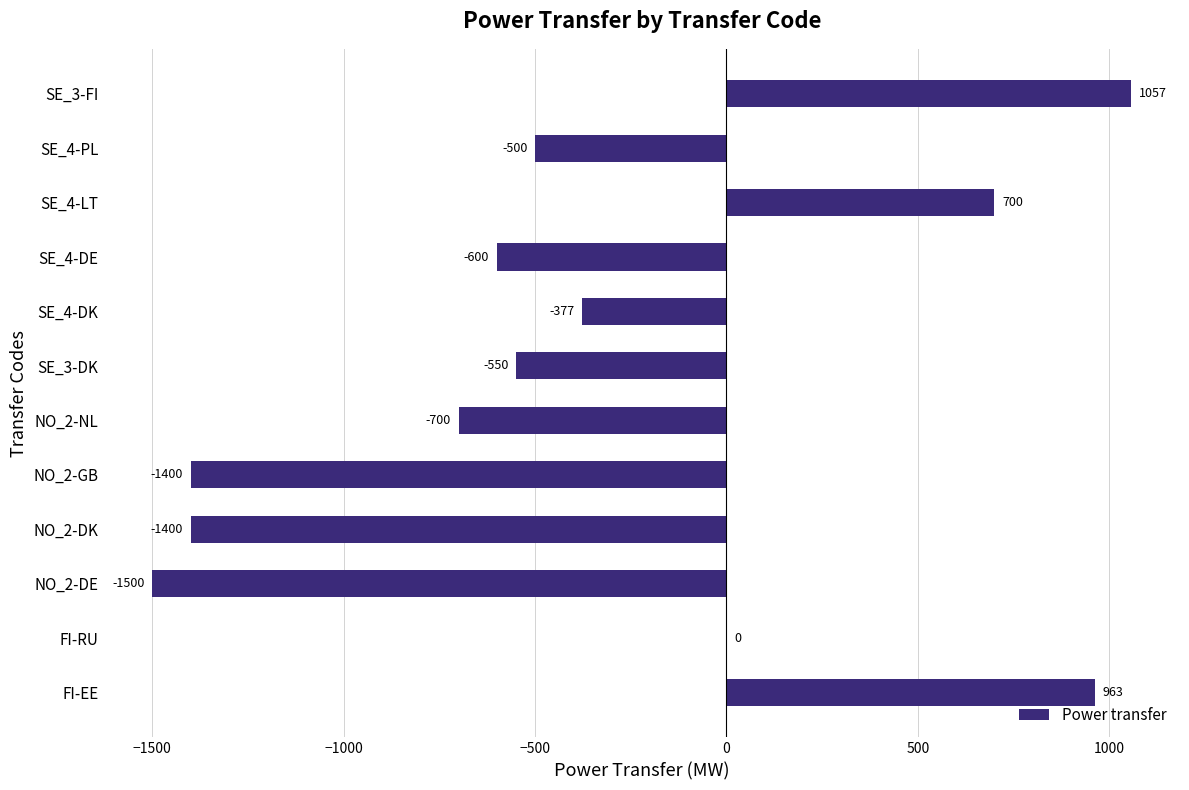

What is the sum of the values at SE_4-PL and NO_2-GB?

-1900